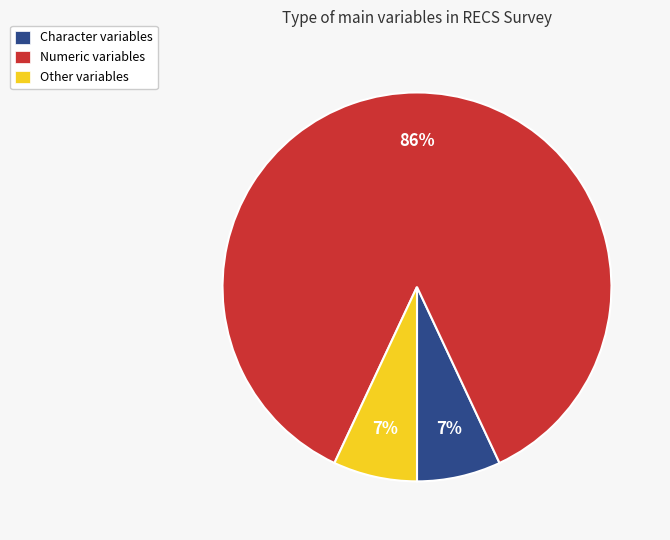

To the nearest percent, what is the difference between the largest and smallest slice percentages?

79%